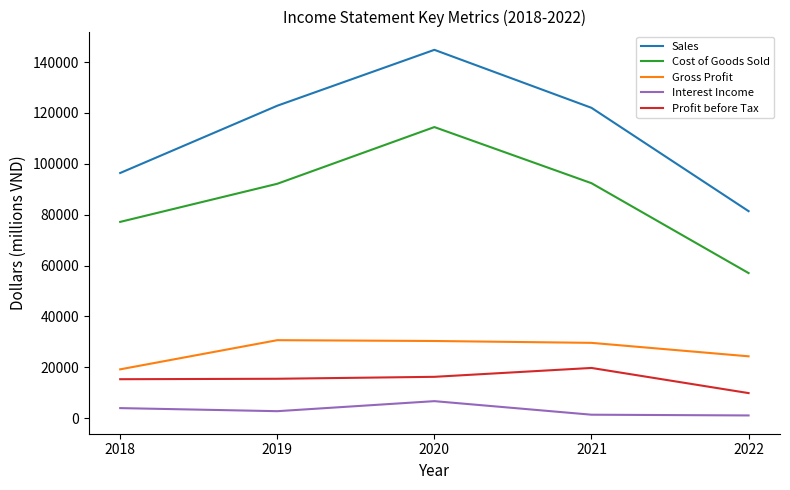

The value of Cost of Goods Sold at 2019 is 92163. True or false?

True